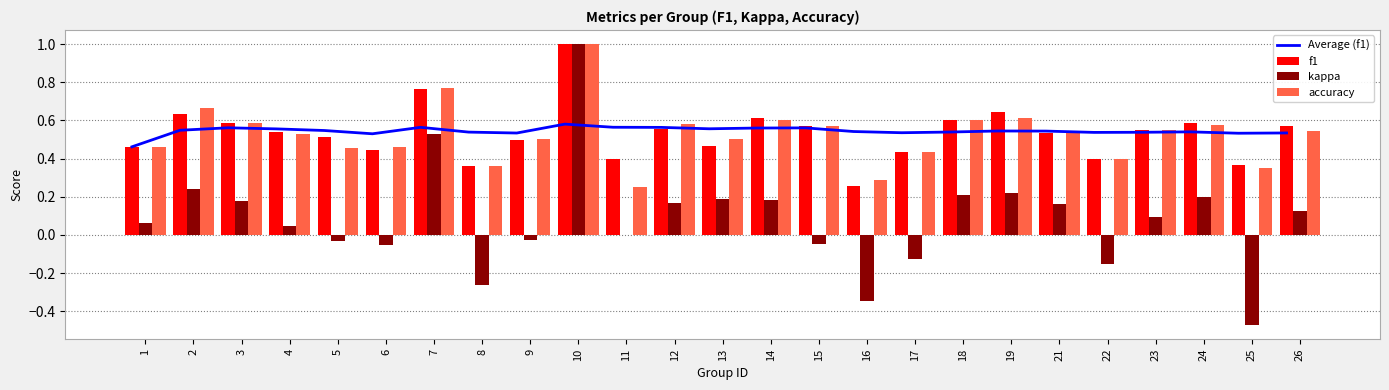

How many series are shown in this chart?

4